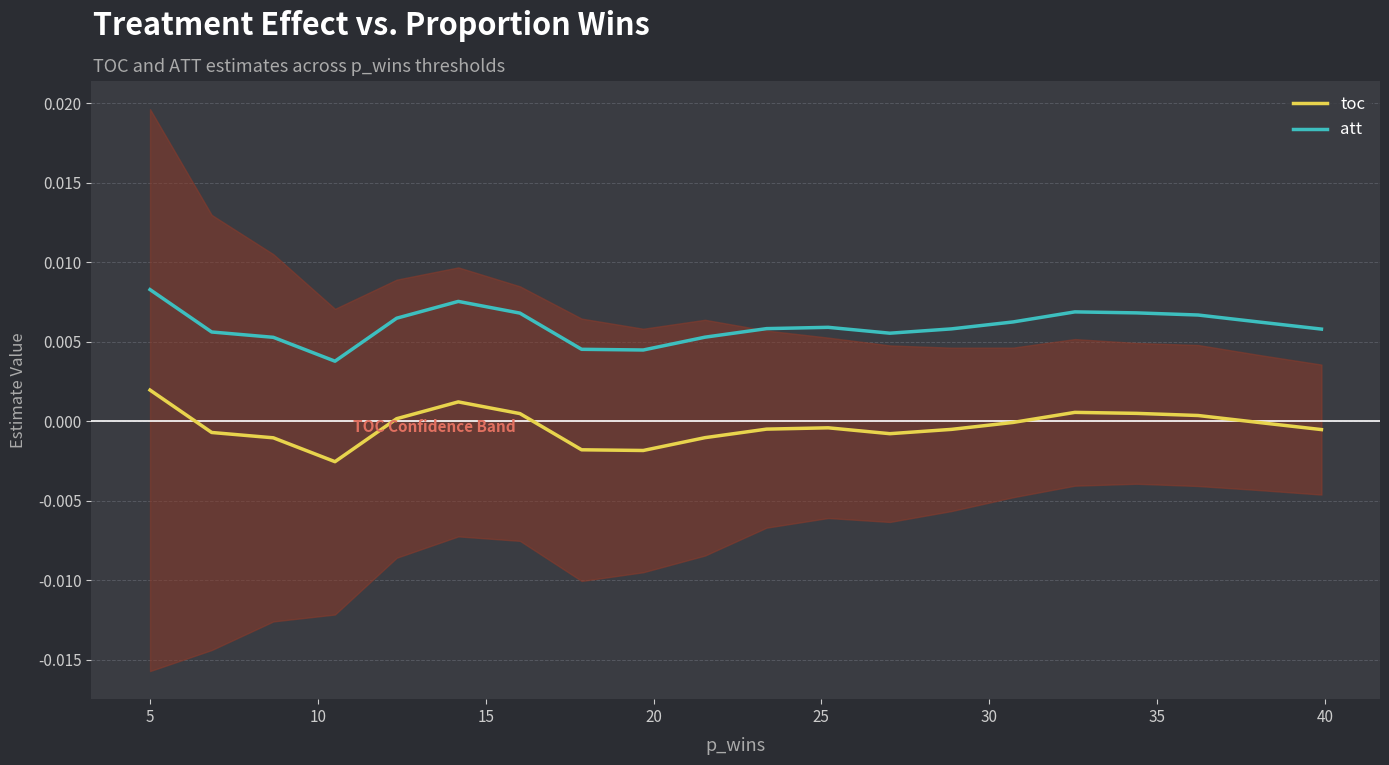

Which series has the widest spread of values?

toc